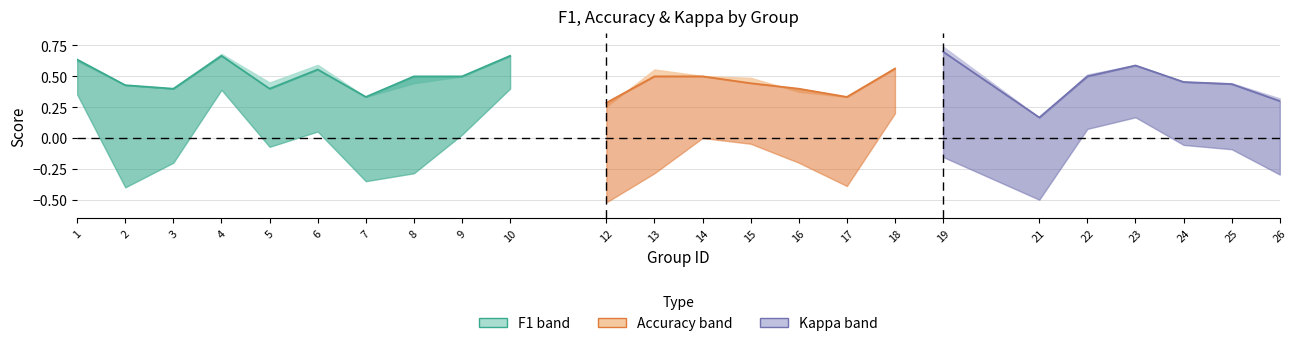

What are all the series names shown in the legend?

f1, accuracy, kappa